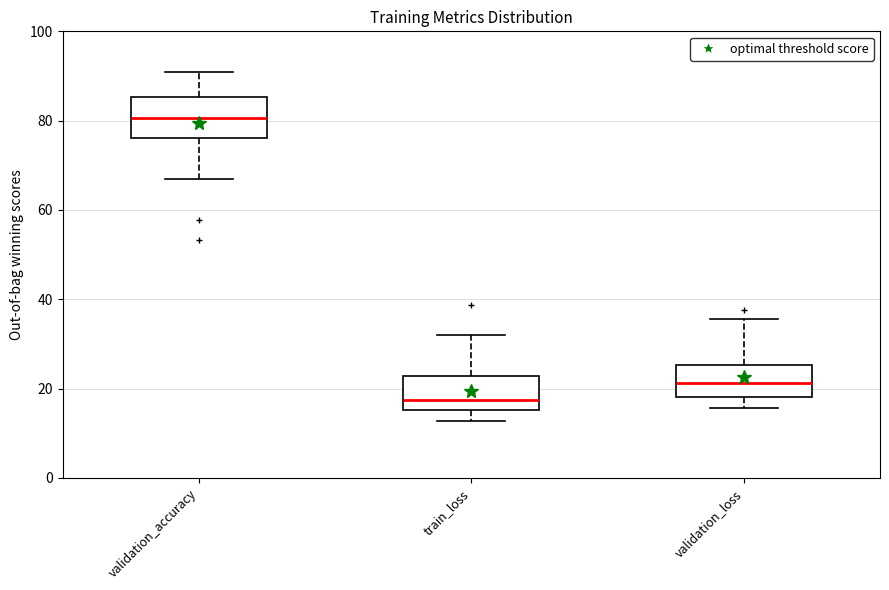

Reading left to right, read every box against the y-axis: the position of its median line, the range the box covers, and the ends of its whiskers. The values are not printed on the chart, so give them approximately, as read against the axis.

validation_accuracy: median 80, box 76 to 86, whiskers 66 to 90
train_loss: median 18, box 16 to 22, whiskers 12 to 32
validation_loss: median 22, box 18 to 26, whiskers 16 to 36